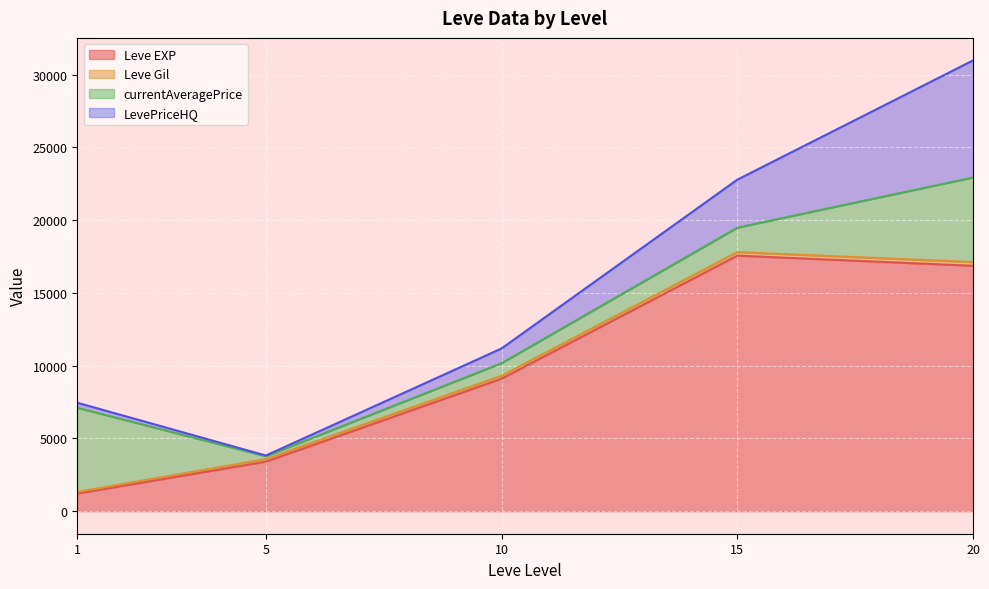

Is it true that Leve EXP equals 5723 at 15?

False